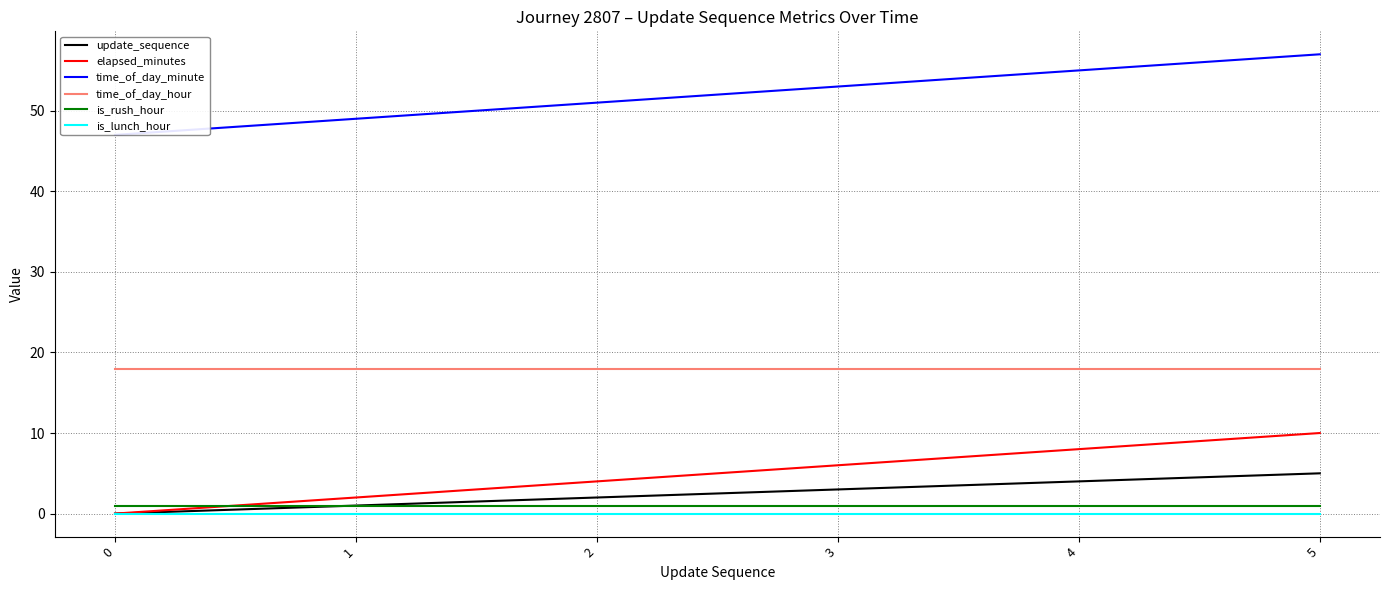

Rank the series at 0 from lowest to highest value.

update_sequence, elapsed_minutes, is_lunch_hour, is_rush_hour, time_of_day_hour, time_of_day_minute